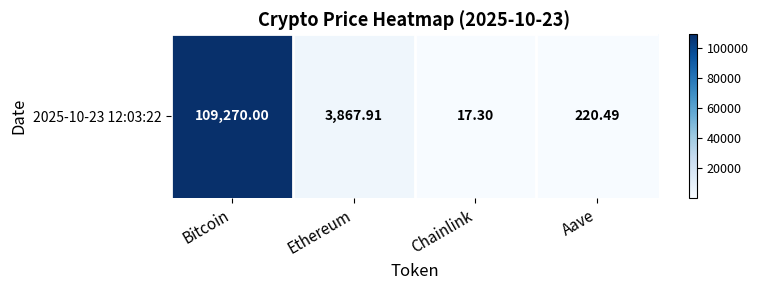

What is the maximum value shown in the chart?

109270.0